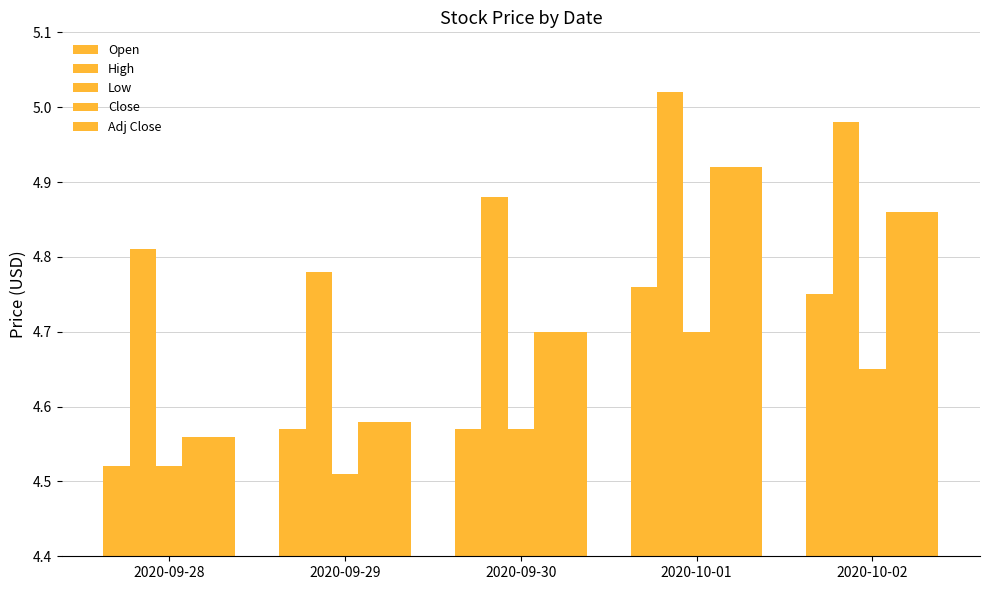

At which category does the chart reach its peak across all series?

2020-10-01